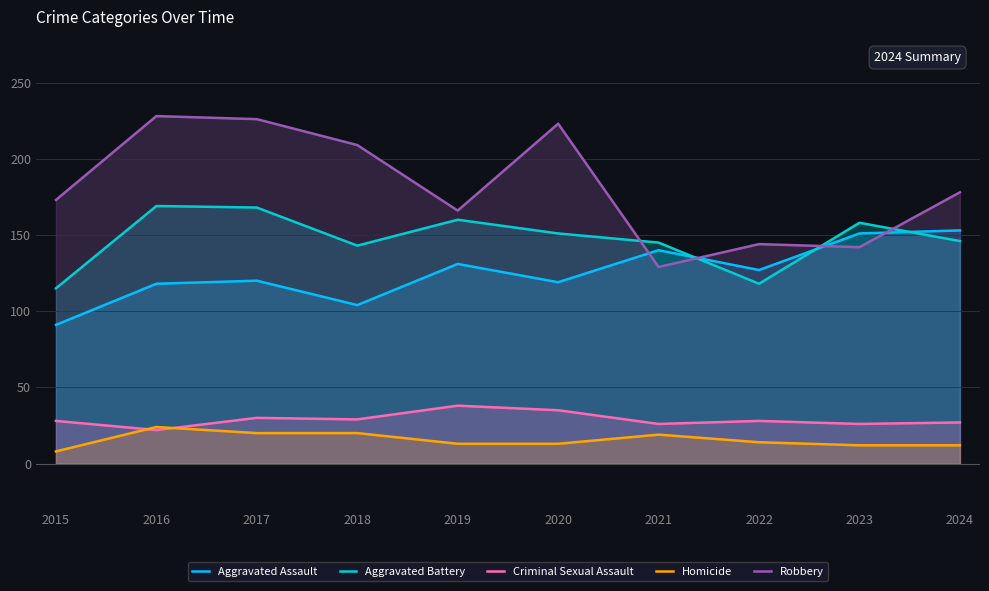

Where is Aggravated Battery nearest to the value 142?

2018